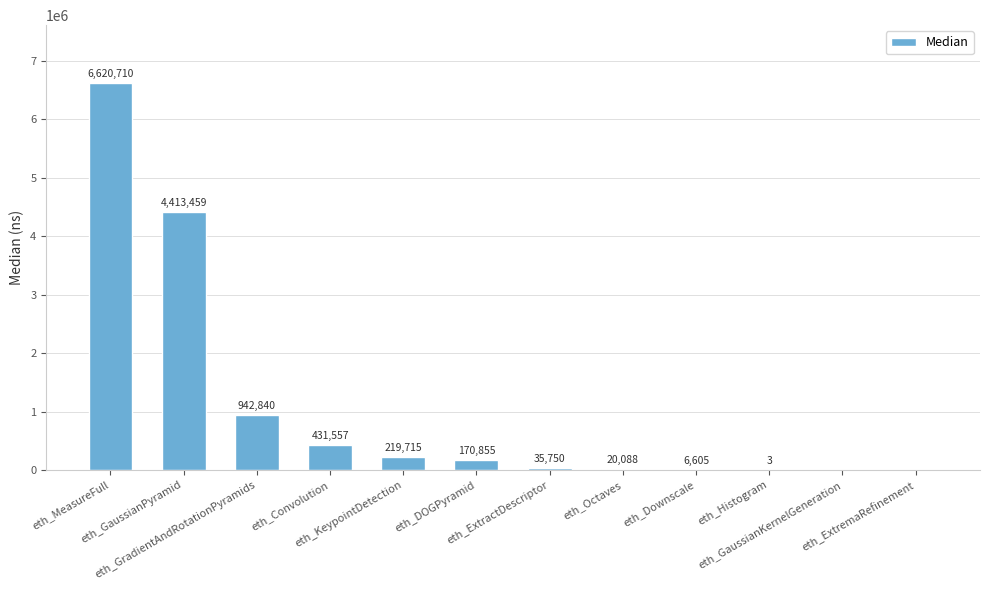

Which has a higher value, eth_Convolution or eth_MeasureFull?

eth_MeasureFull